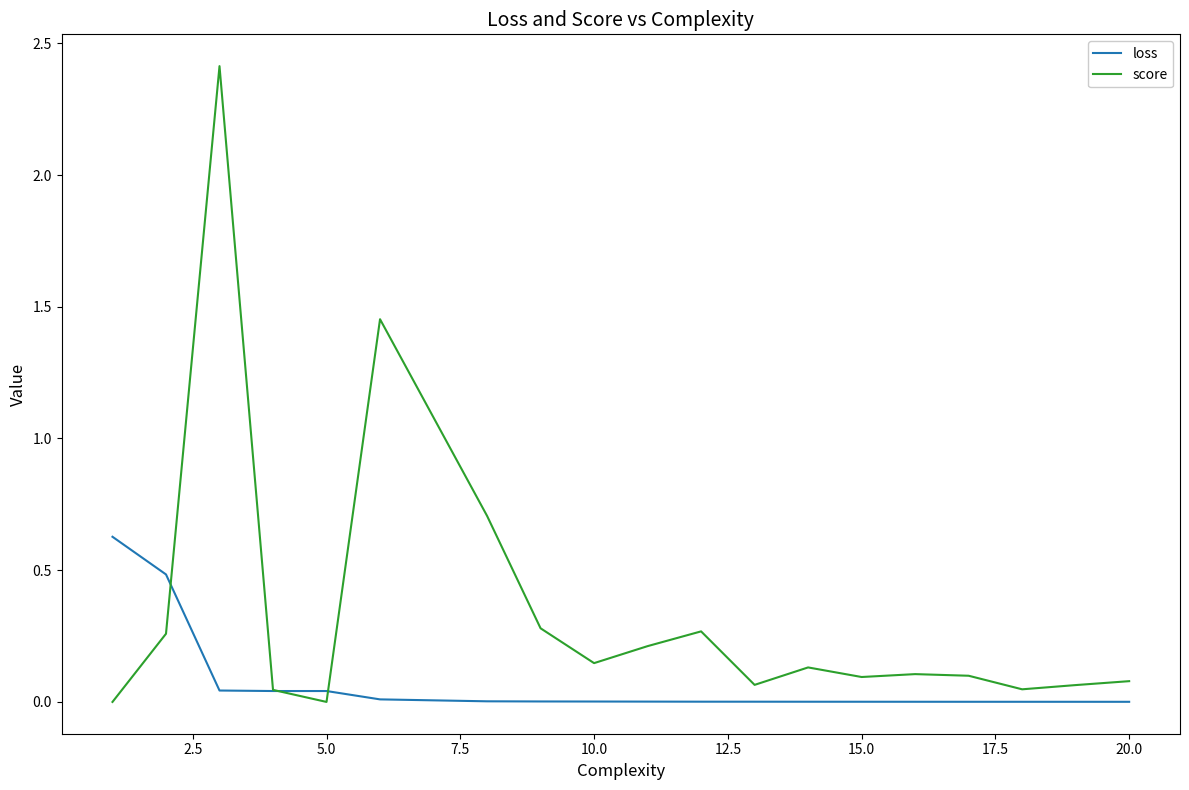

What is the greatest value displayed?

2.4